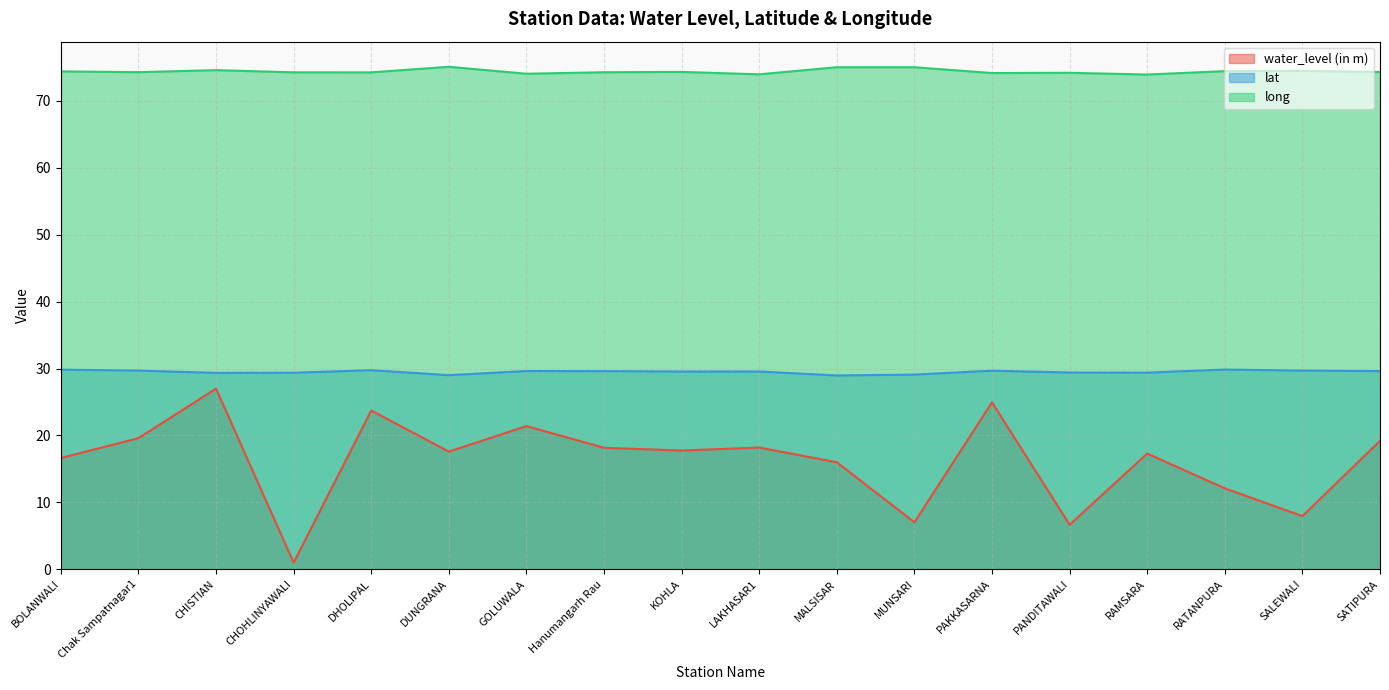

What is the difference between the highest and lowest values at DUNGRANA?

57.5